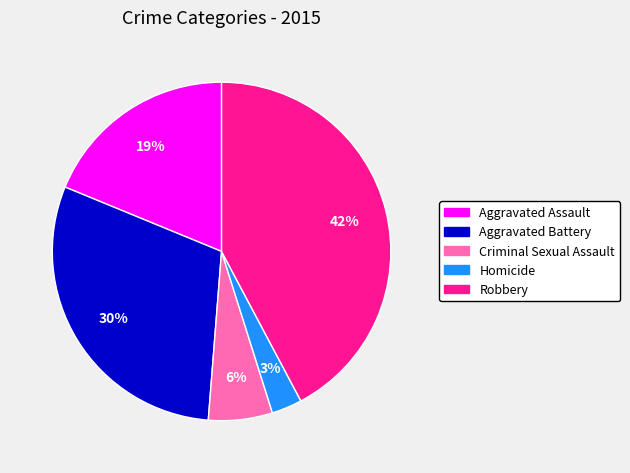

Is it true that Aggravated Assault is 19% of the pie?

True